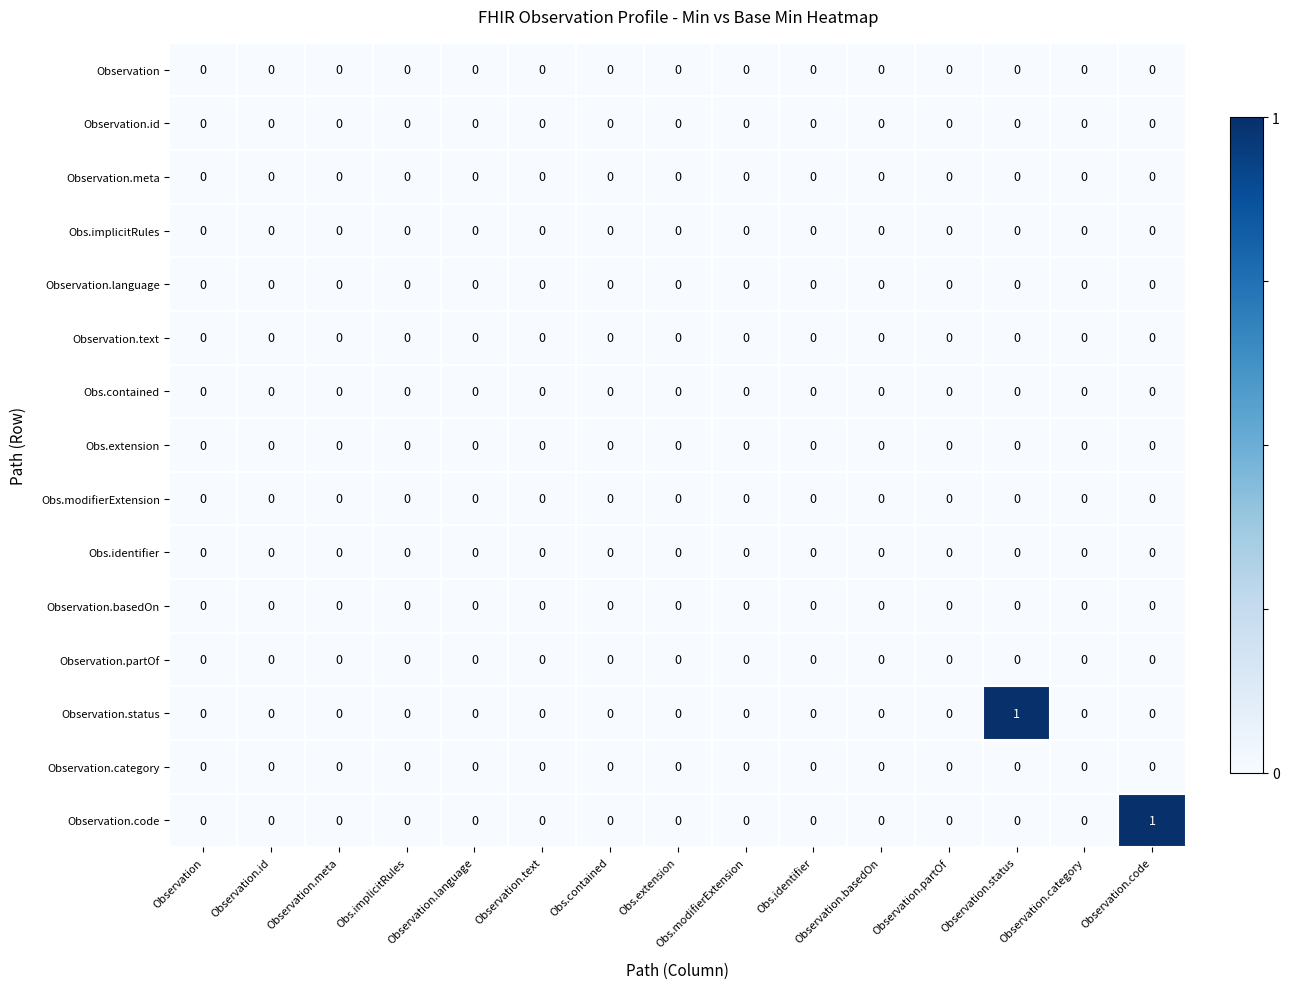

Which category has the highest value across all series?

Observation.status